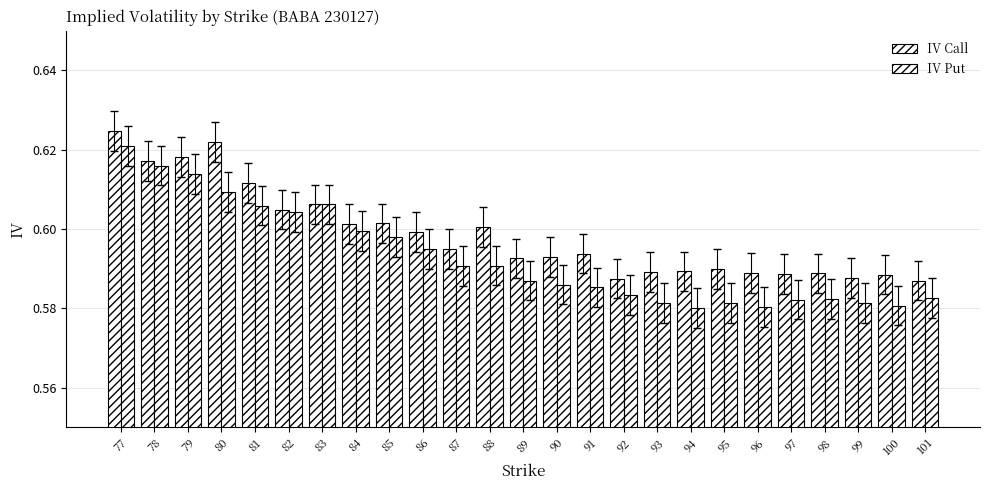

Does the chart contain stacked bars?

No